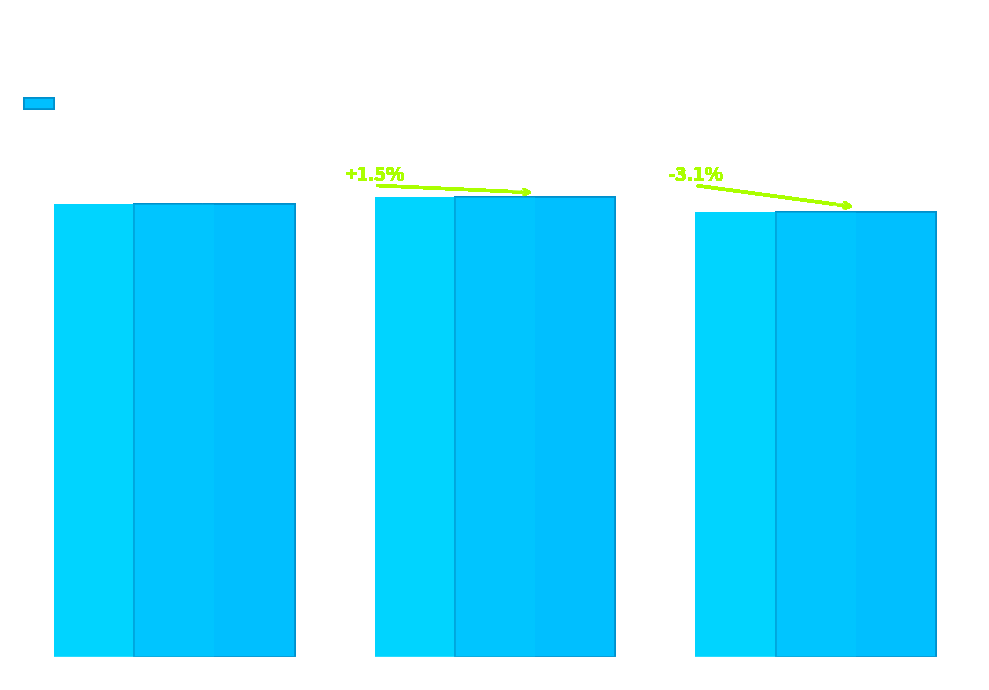

Reading left to right, extract all data points from this chart.

Signal = -1=1444.7	Signal = 0=1466.5	Signal = 1=1420.4